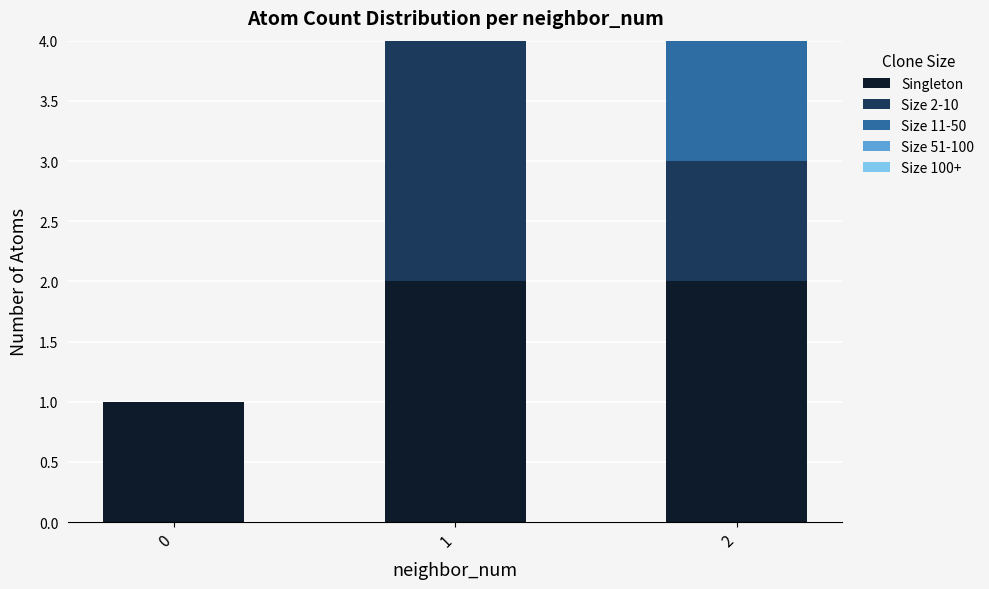

Is it true that Singleton equals 0 at 1?

False